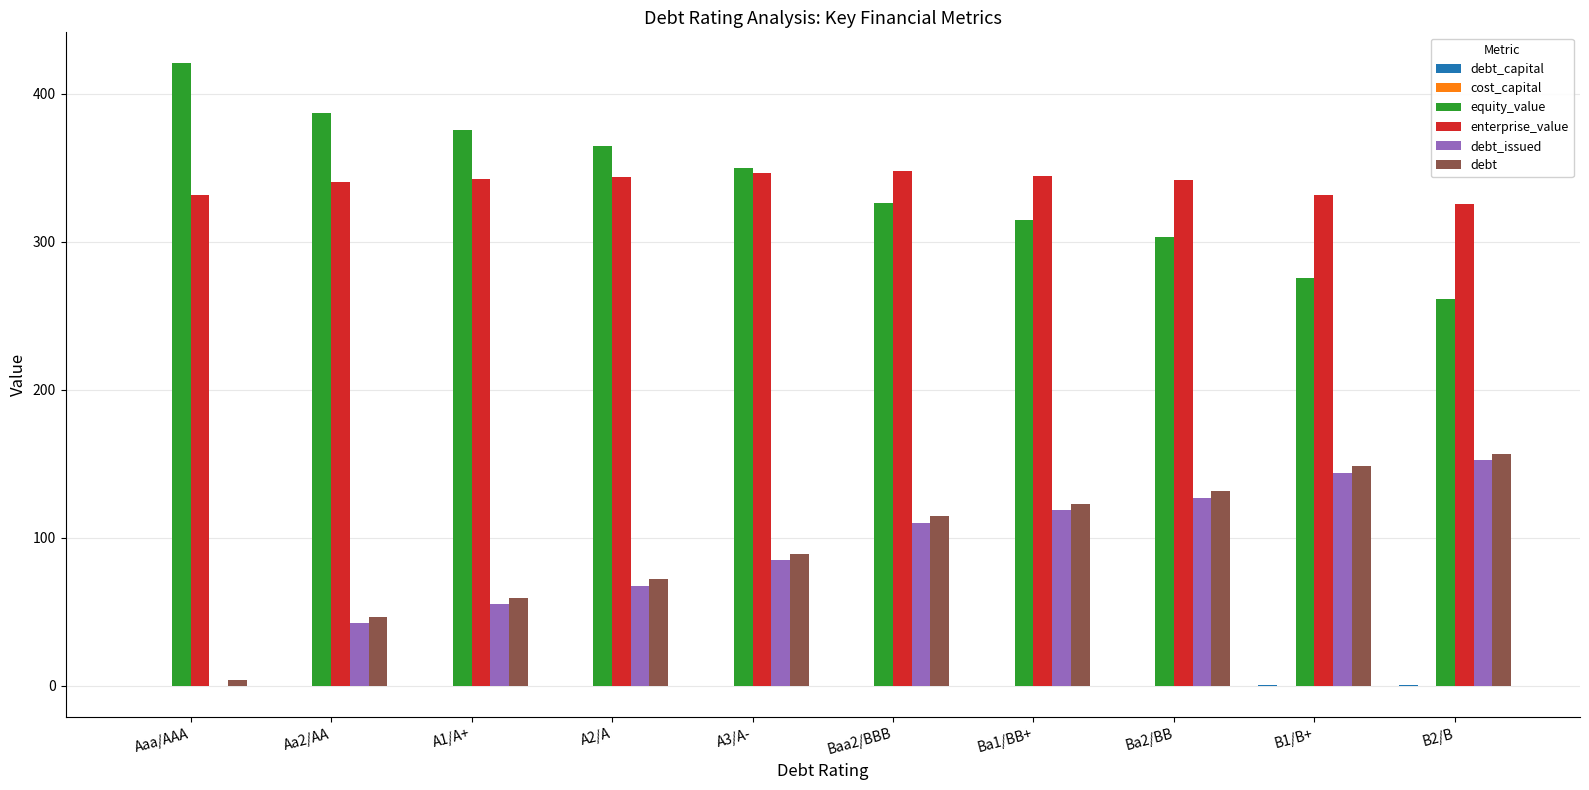

What is the total value across all series at A2/A?

848.7